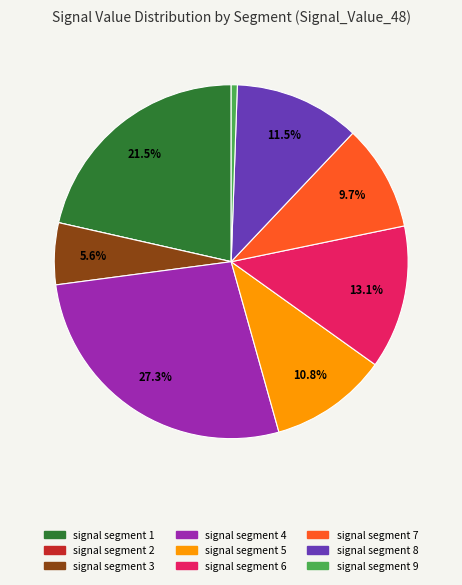

Do signal segment 1 and signal segment 9 together represent more than half of the pie?

No